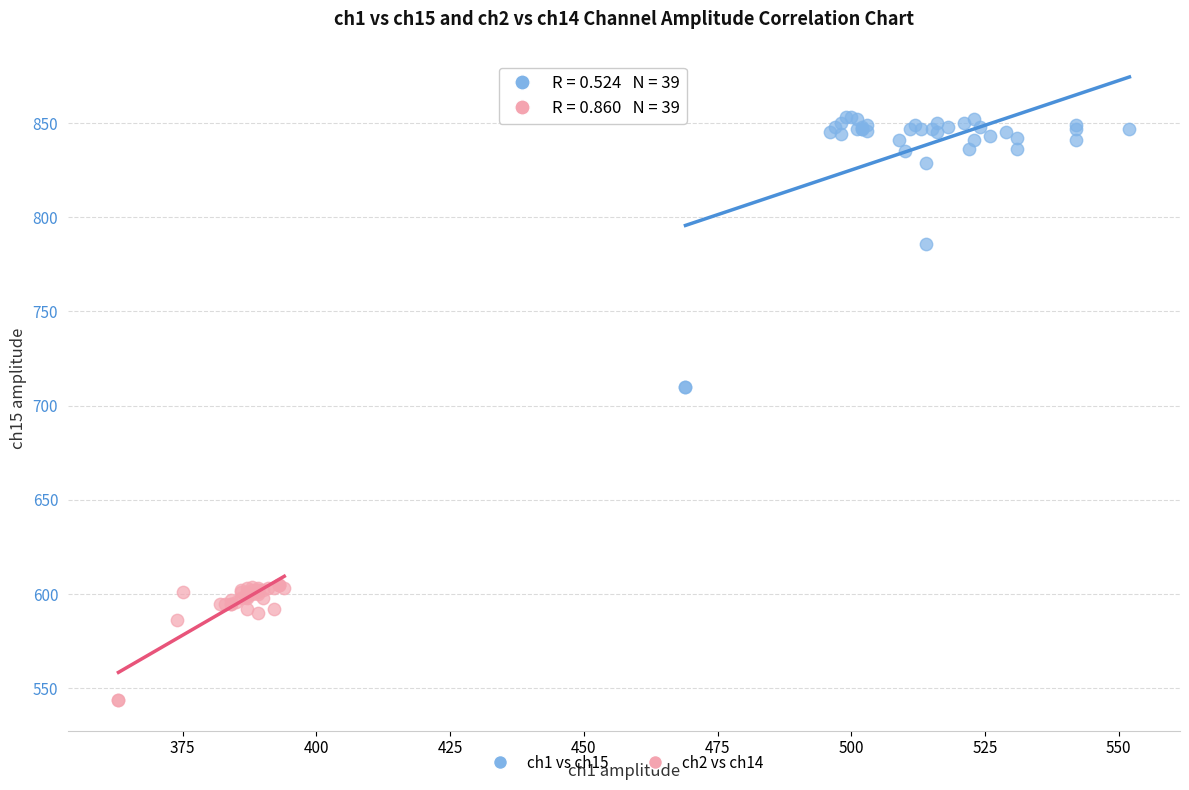

Which series reaches the minimum Y coordinate?

ch2 vs ch14